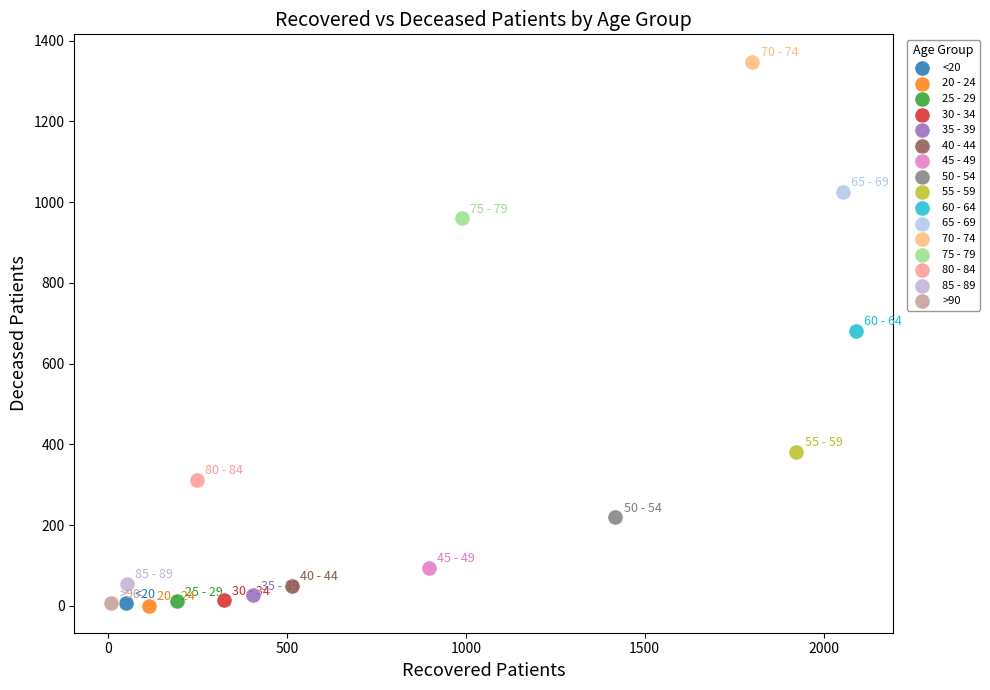

Which series reaches the maximum Y coordinate?

70 - 74